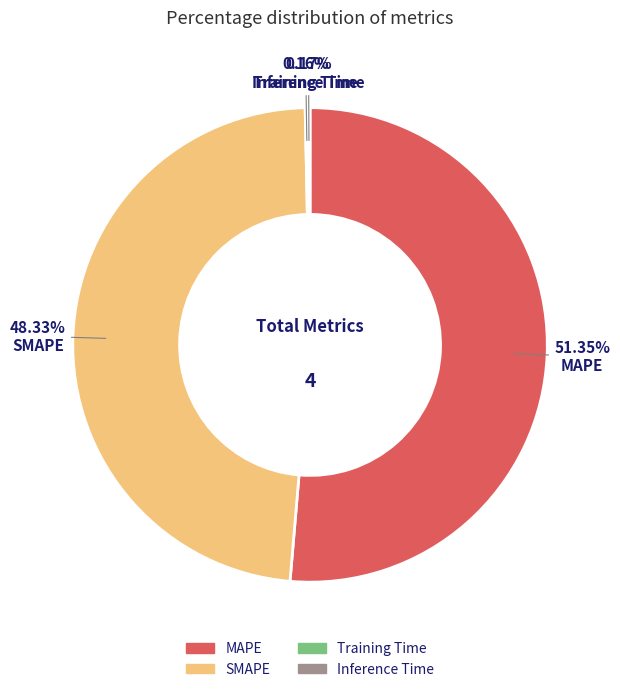

To the nearest percent, what portion does SMAPE represent?

48%